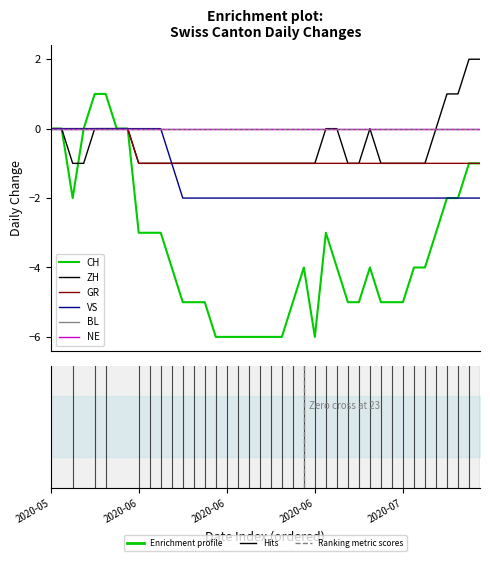

What is the label of the 24th point from the left?

23